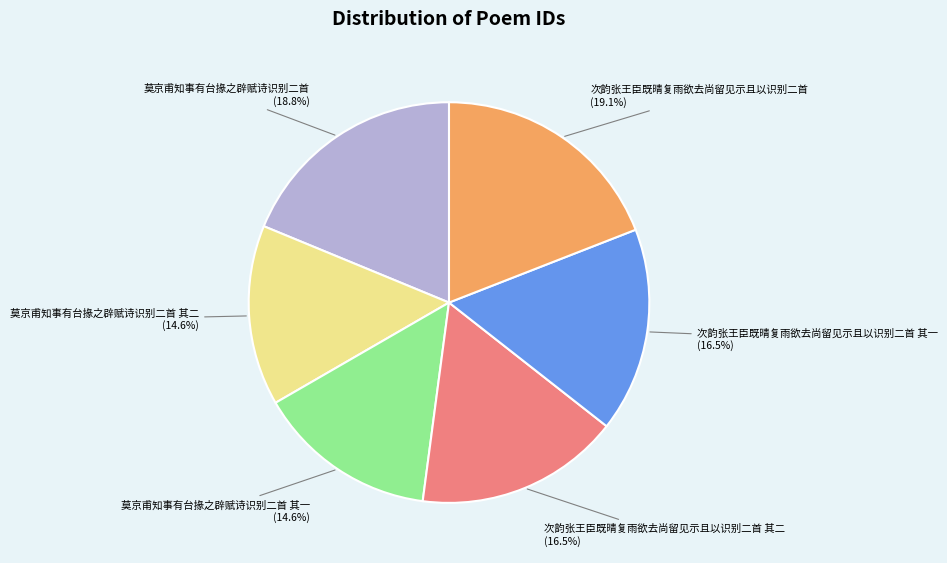

Does 次韵张王臣既晴复雨欲去尚留见示且以识别二首 represent more than half of the total?

No